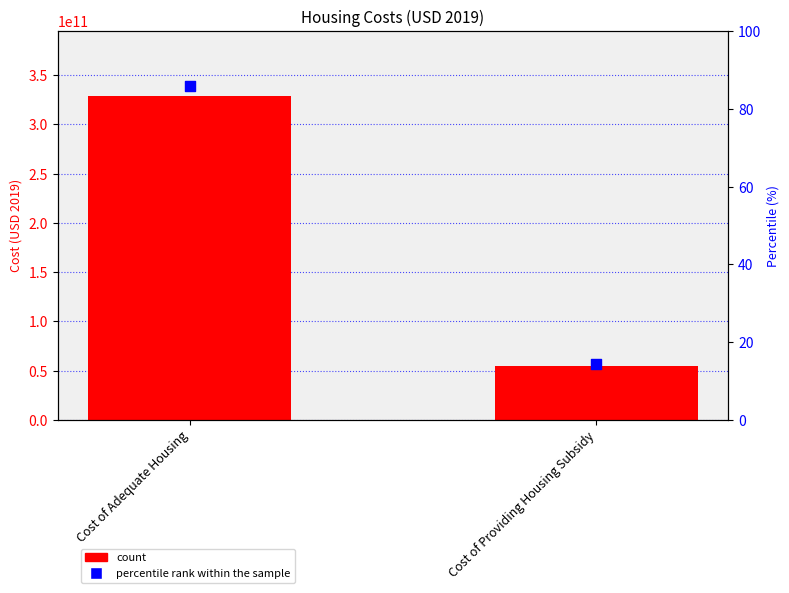

At which category is the sum across all series the highest?

Cost of Adequate Housing